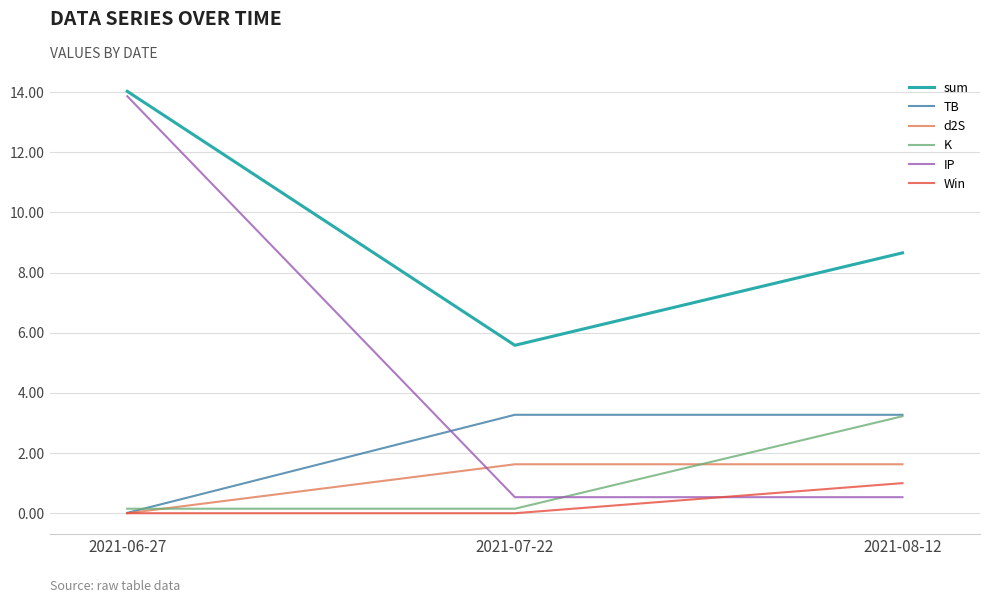

What is the maximum value shown in the chart?

14.0